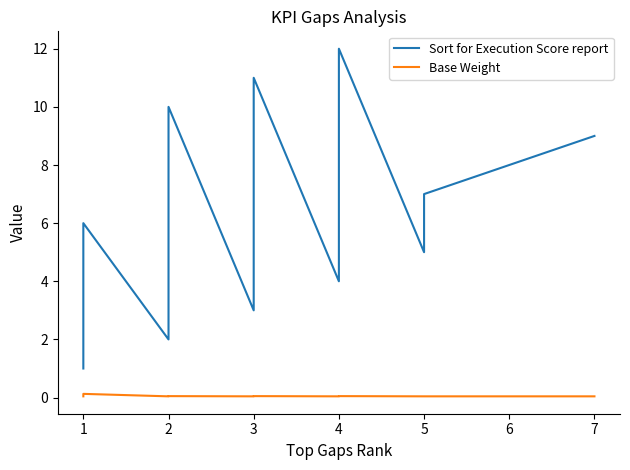

What is the lowest value of the Sort for Execution Score report series?

1.0